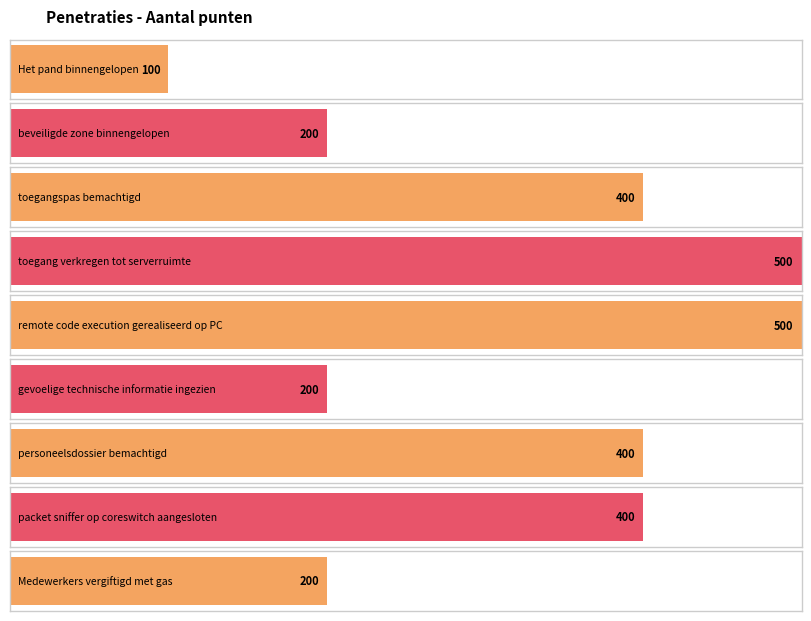

At which label is the value closest to 300?

beveiligde zone binnengelopen